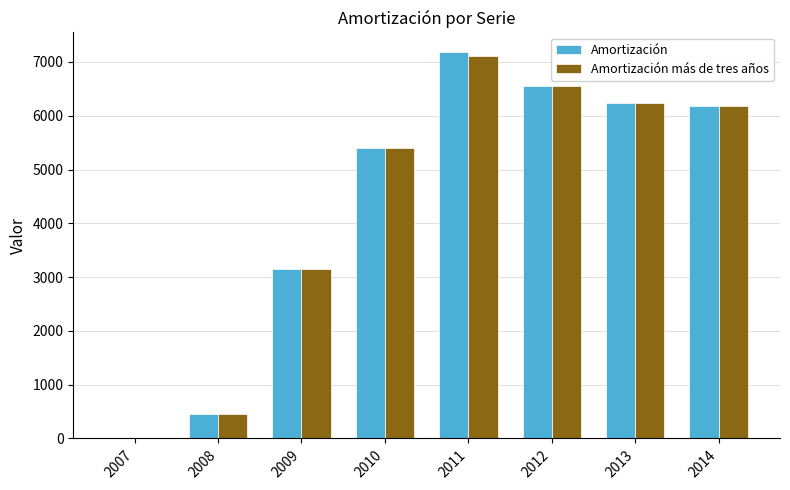

How many positive values does the Amortización más de tres años series have?

7